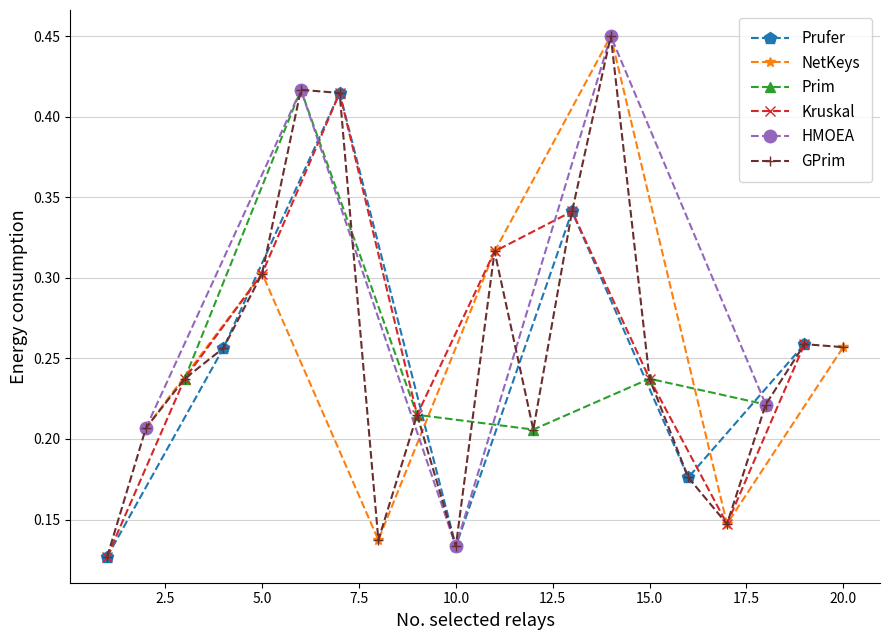

What is the sum of the values at 5 and 7?

0.7